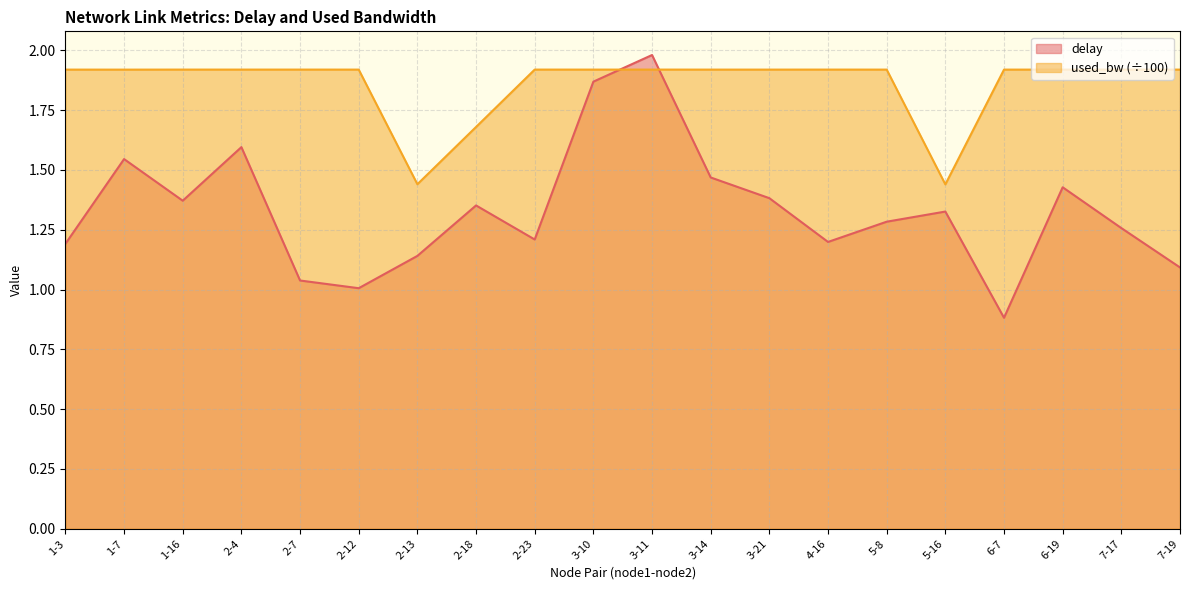

How many intersections are there between used_bw and delay?

2